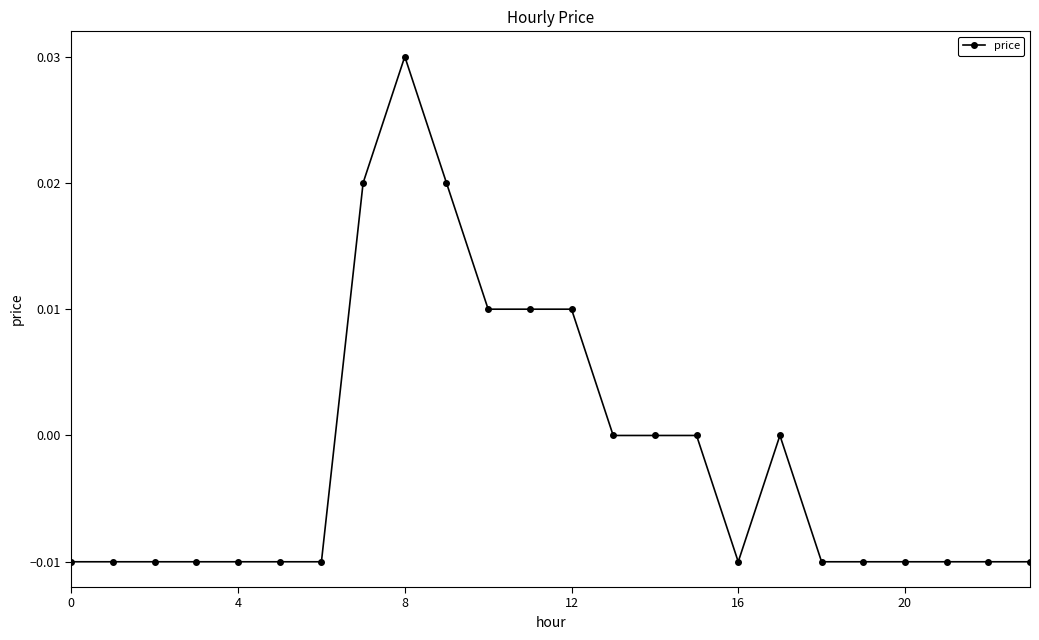

How many data points does each series have?

24